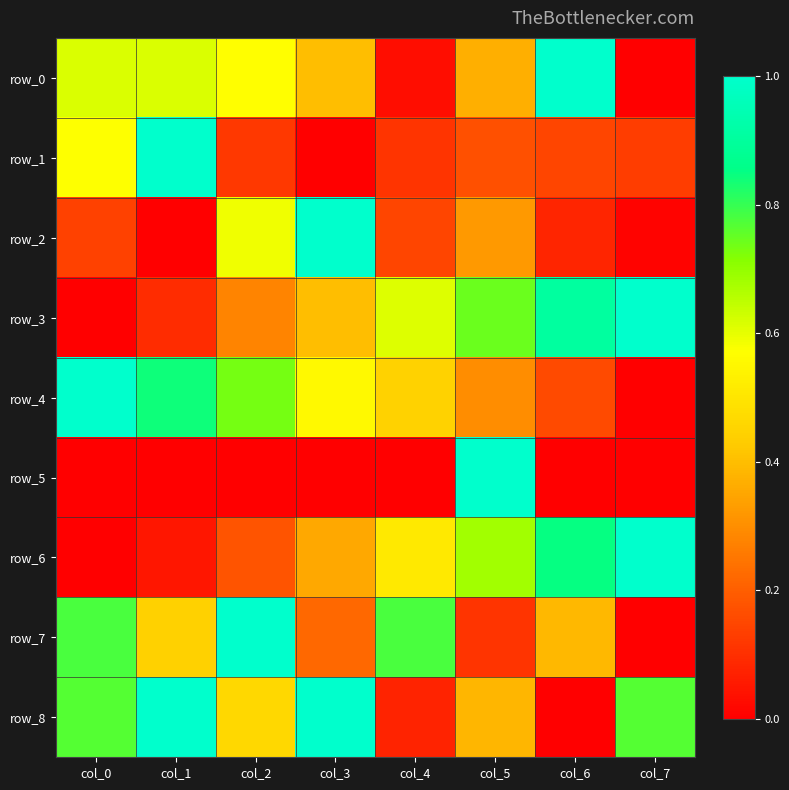

What is the difference between the maximum and minimum values in the row_3 series?

1.0